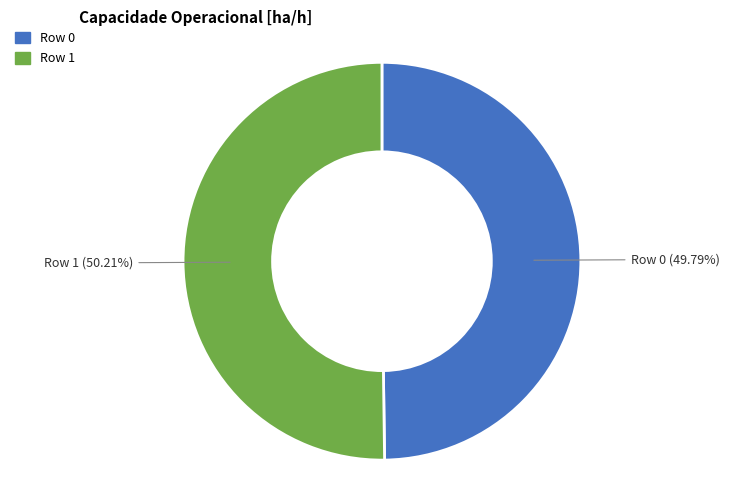

Is the sum of Row 0 (49.79%) and Row 1 (50.21%) greater than half?

Yes